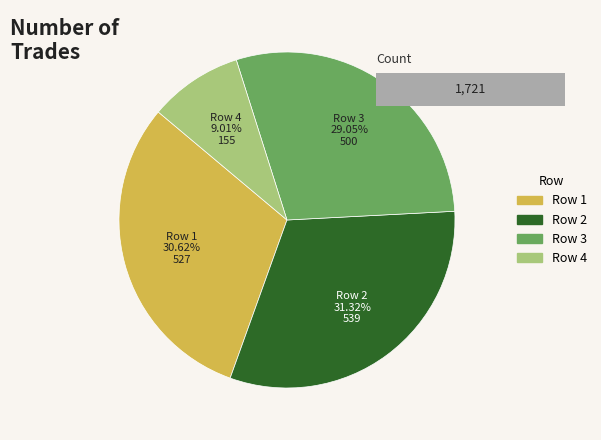

Is there a majority slice in this chart?

No